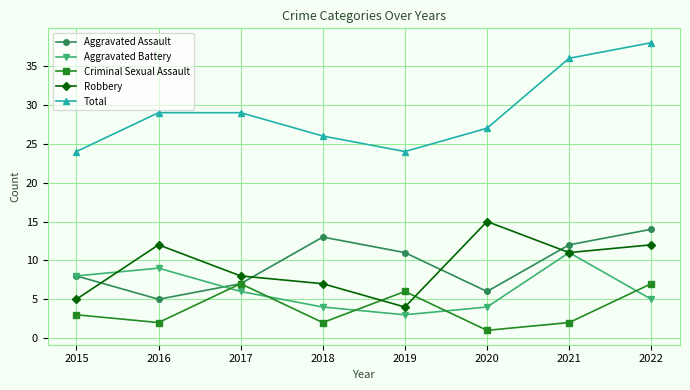

How many data points in Criminal Sexual Assault are less than 3?

4